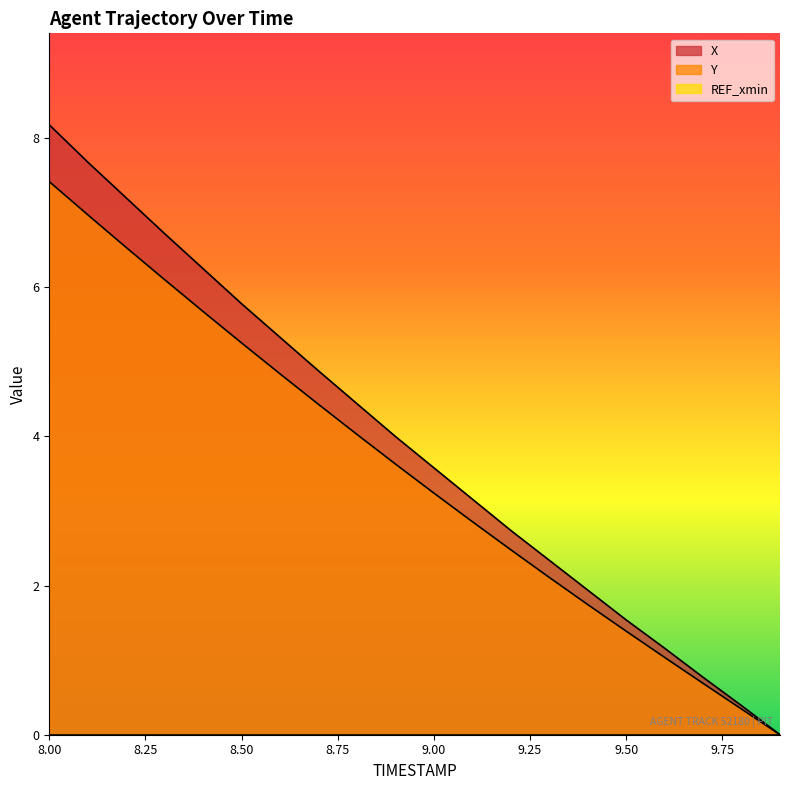

What is the label of the 1st point from the left?

8.0